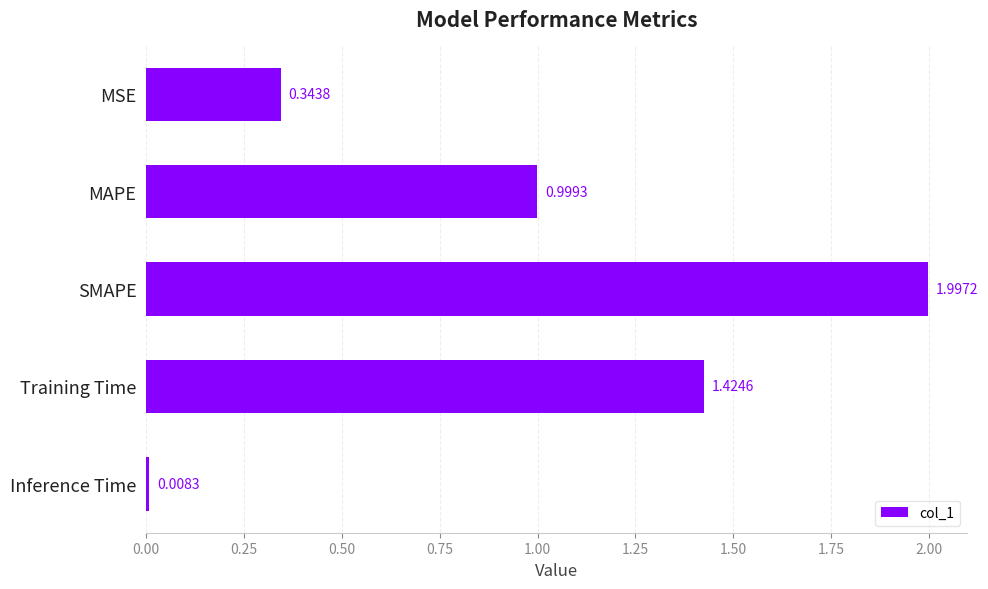

Are the bars grouped side by side (vs. stacked)?

No